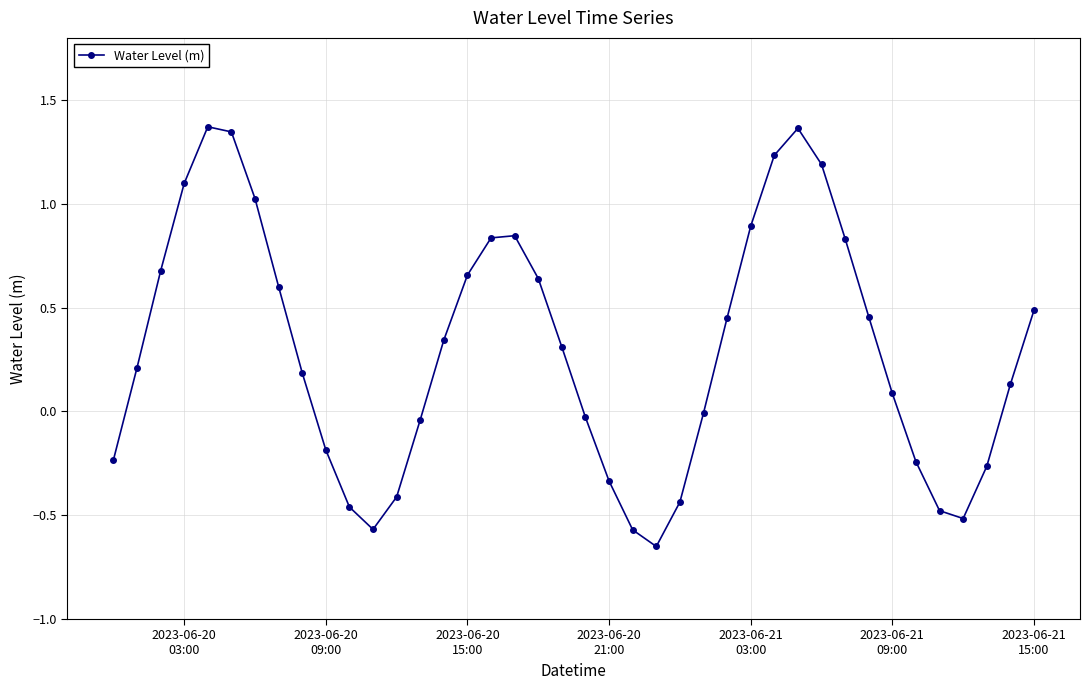

What is the sum of all values?

11.9